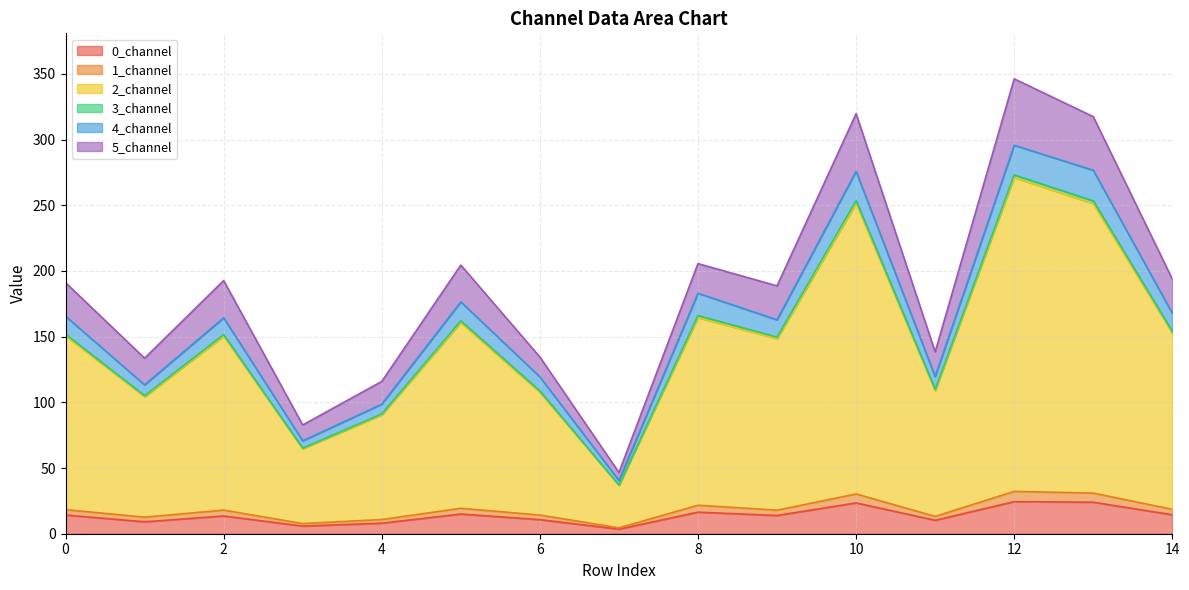

Does the chart display data point markers on the line(s)?

No